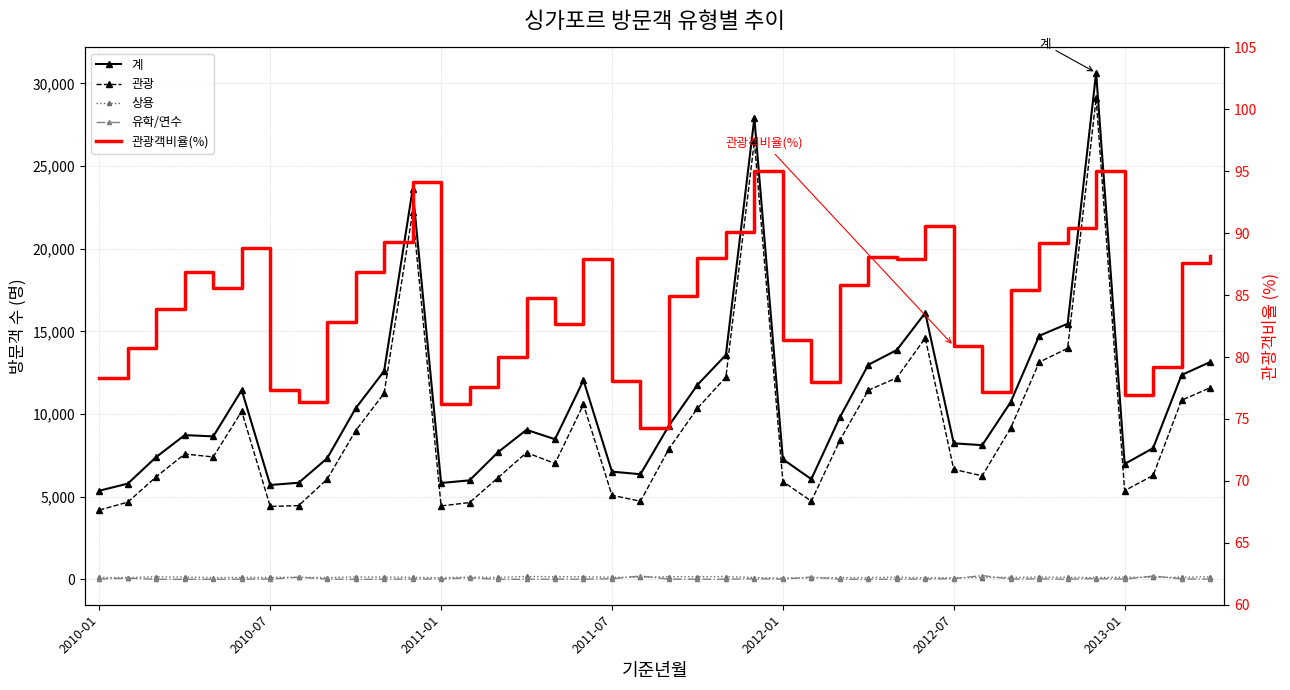

True or false: 관광 and 계 intersect in this chart.

False